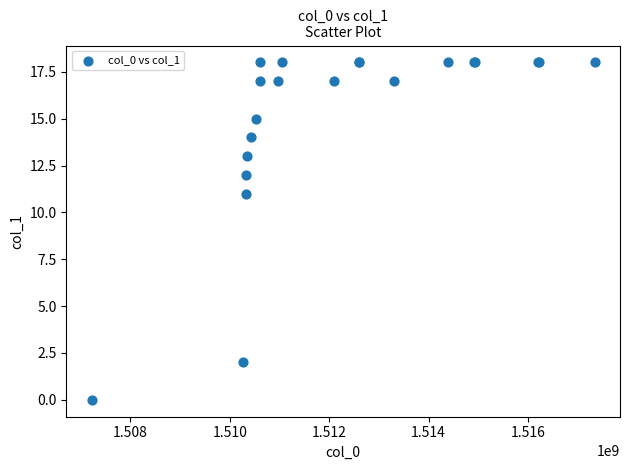

What Y value in the scatter plot is closest to 9?

11